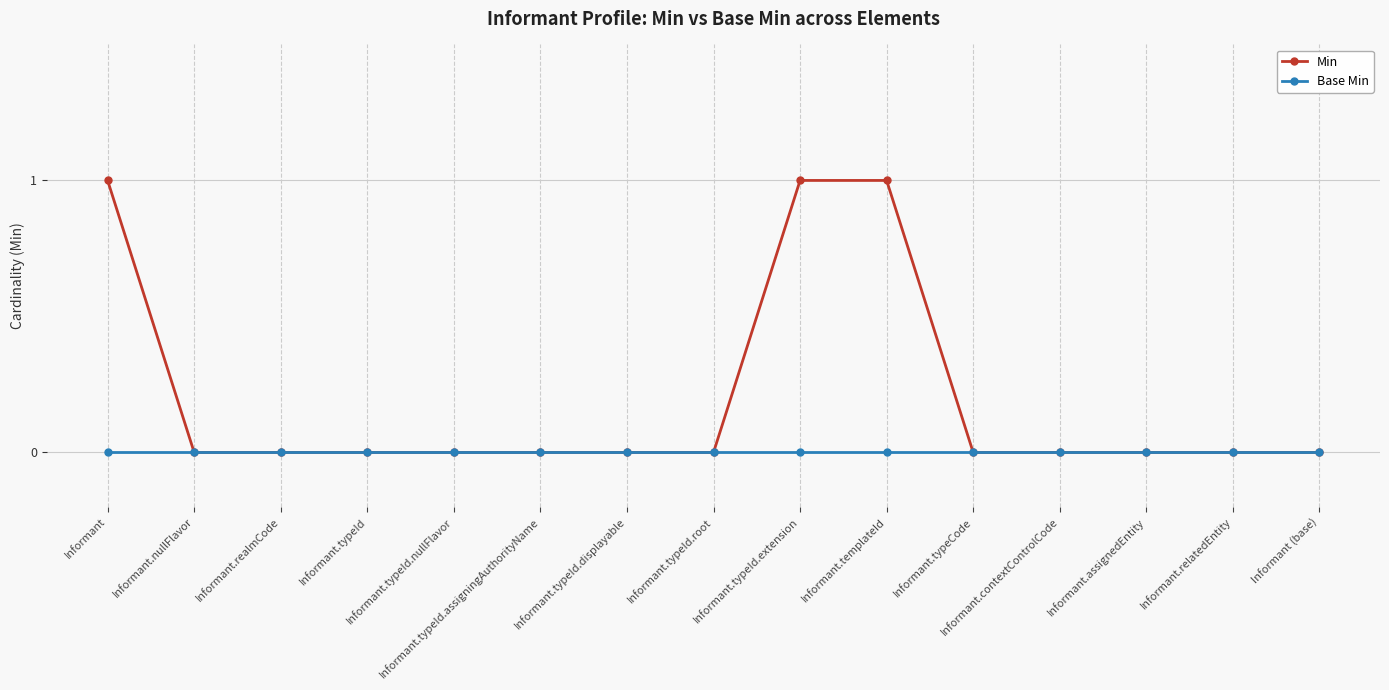

List the series in order of their overall mean, highest first.

Min, Base Min